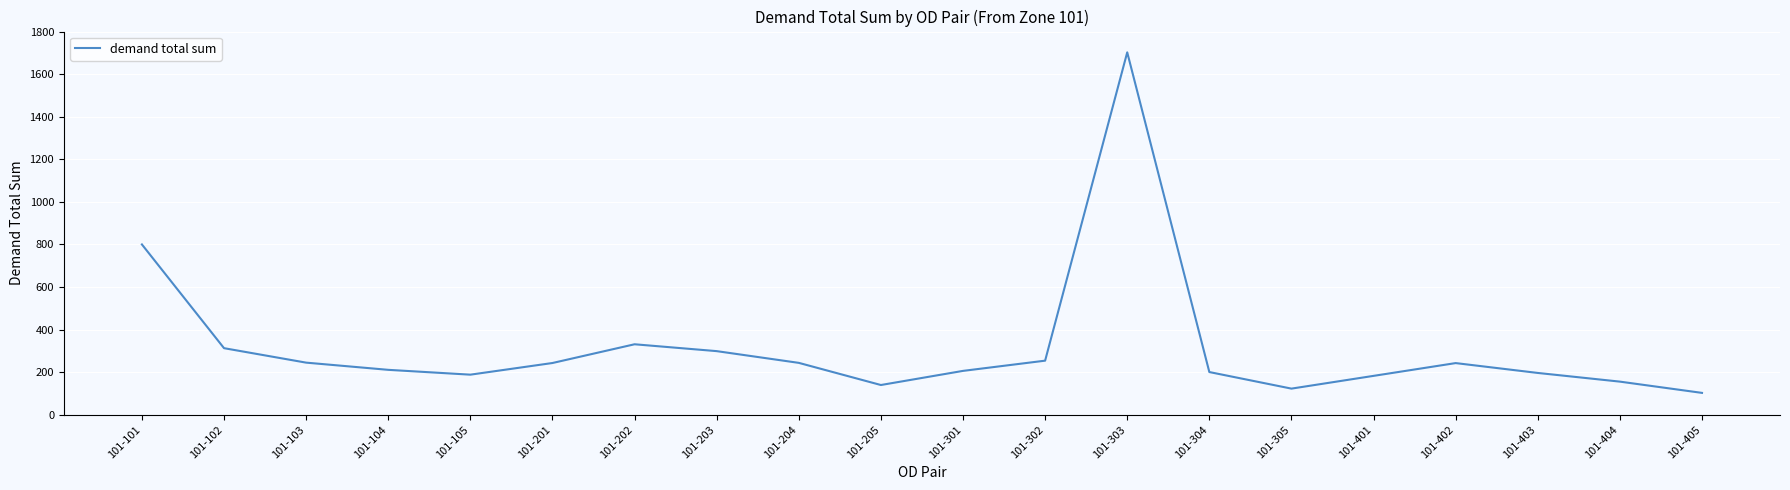

What is the average value?

318.9